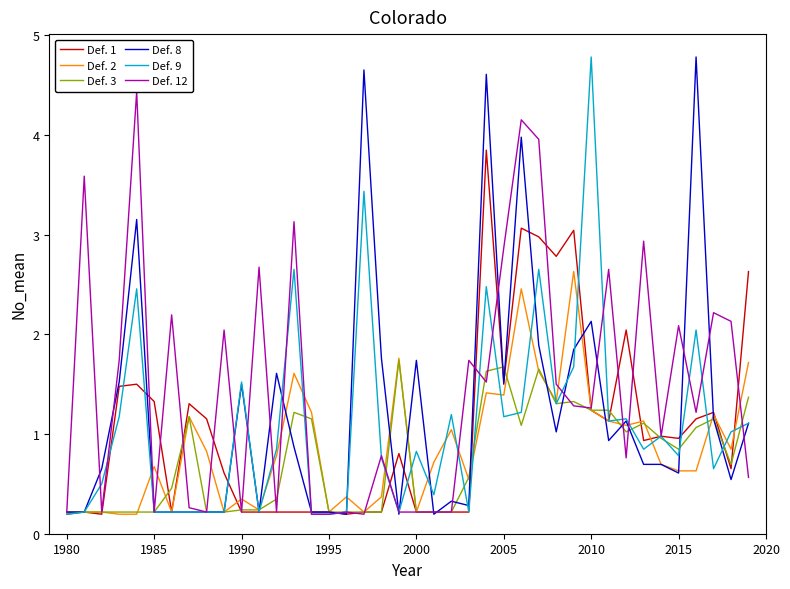

Count the number of data series in this chart.

6